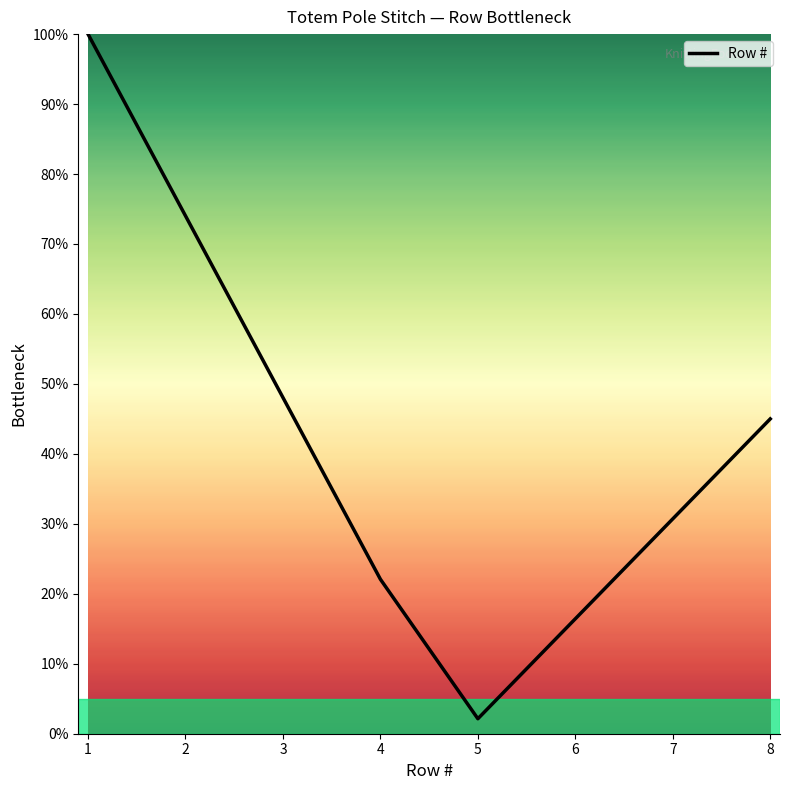

Approximately how many times larger is the value at 8 compared to 6?

2.7